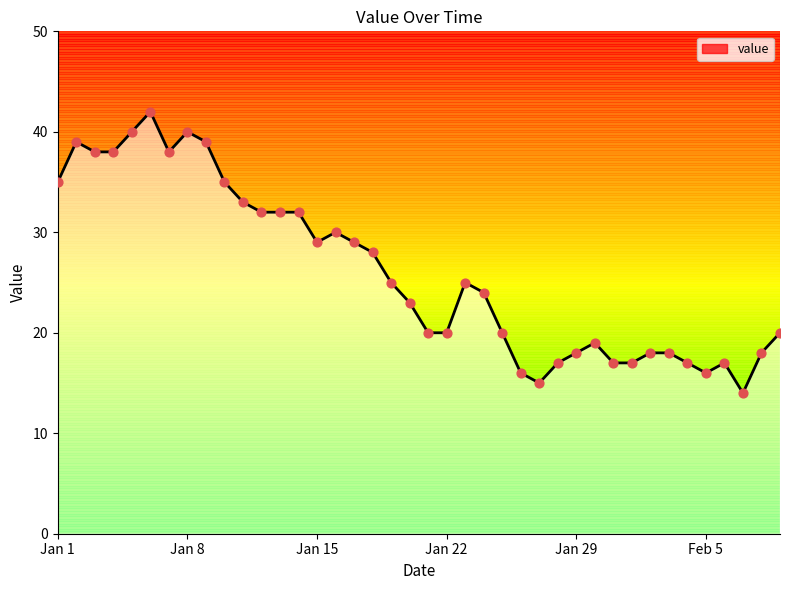

What is the difference between the maximum and minimum values?

28